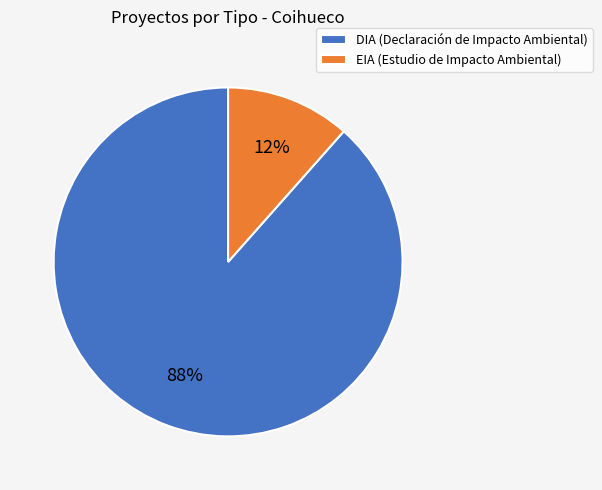

Rank the categories by value from lowest to highest.

EIA, DIA